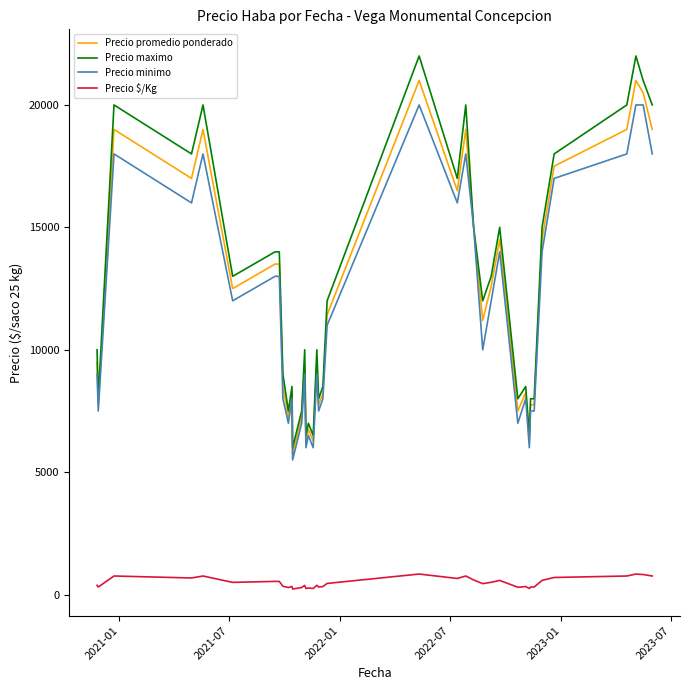

True or false: Precio minimo and Precio $/Kg cross at least once.

False